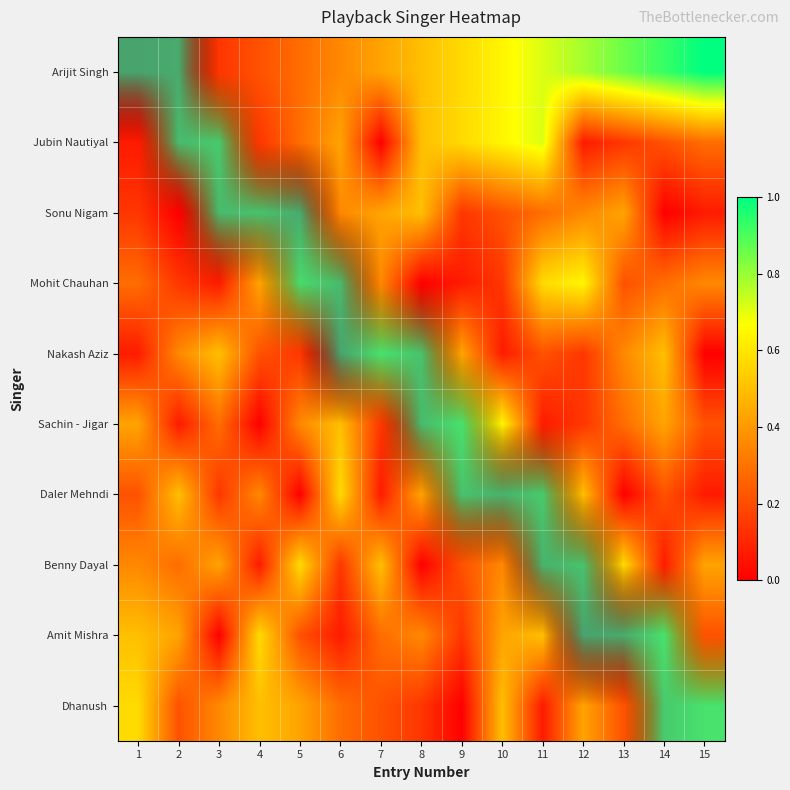

Between 13 and 10, which is larger?

13